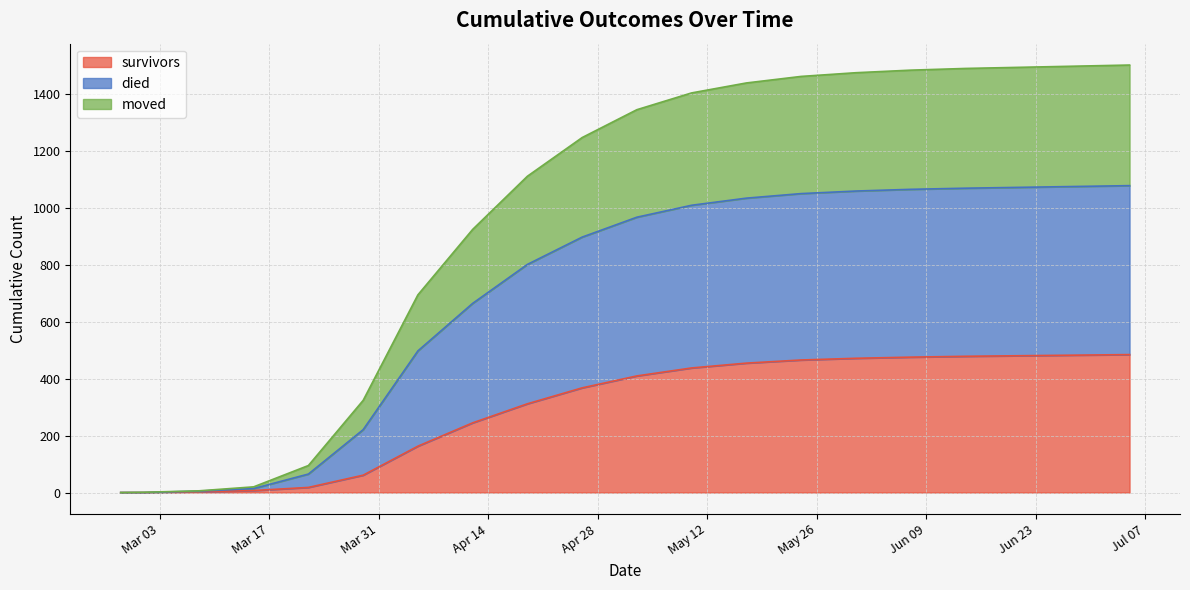

What are all the series names shown in the legend?

survivors, died, moved